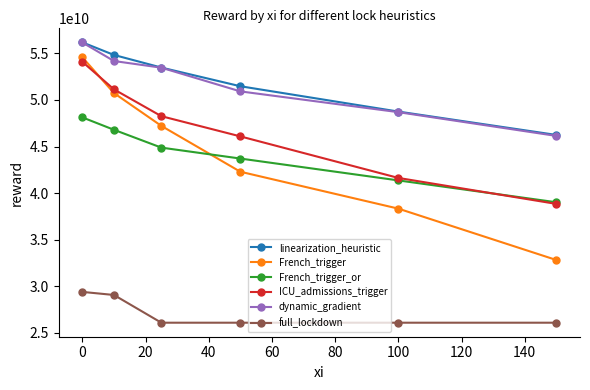

What is the value of the French_trigger point at the 5th from the left?

38326181541.3